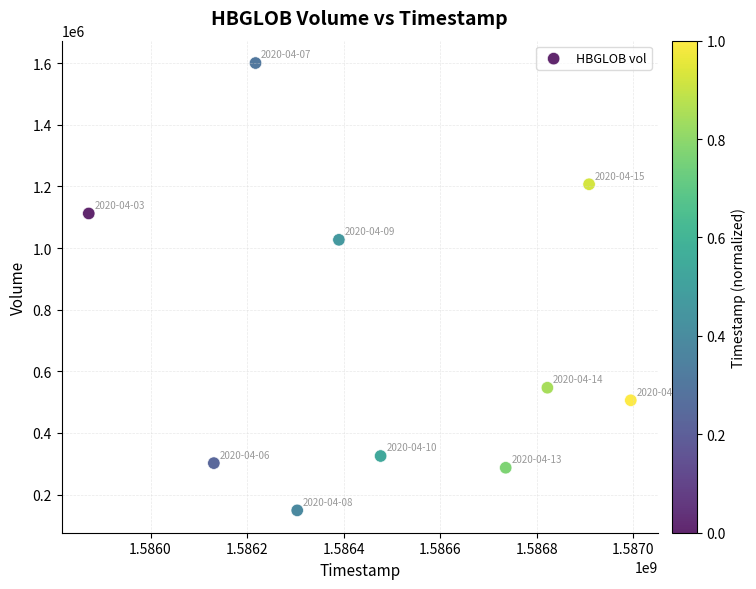

What is the average Y value?

706170